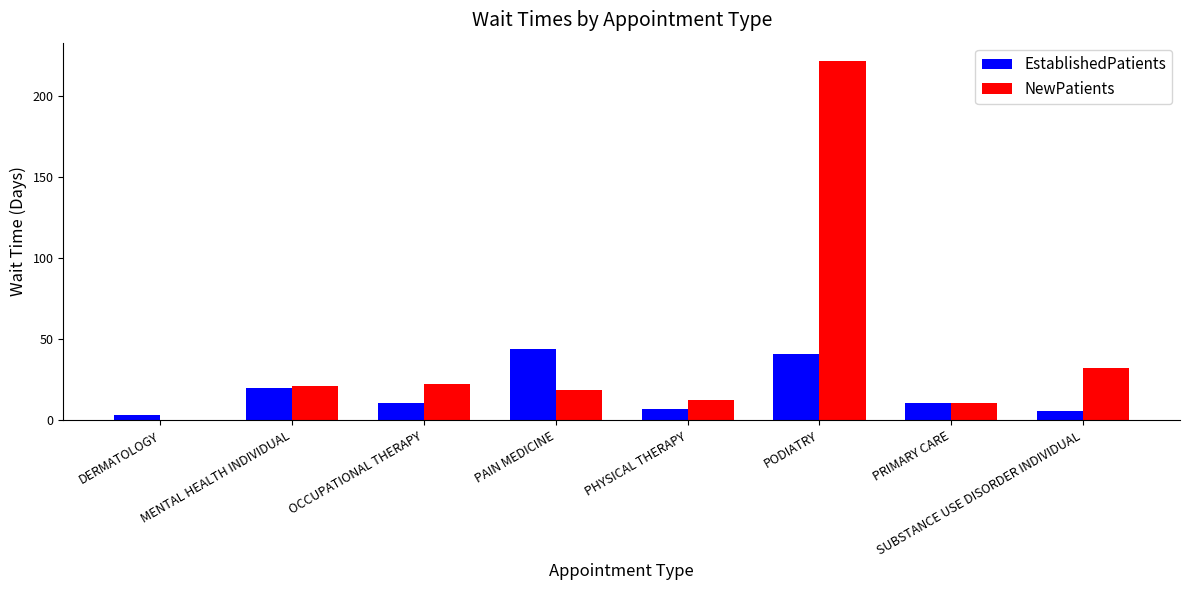

What is the approximate value of NewPatients at PODIATRY?

222.0